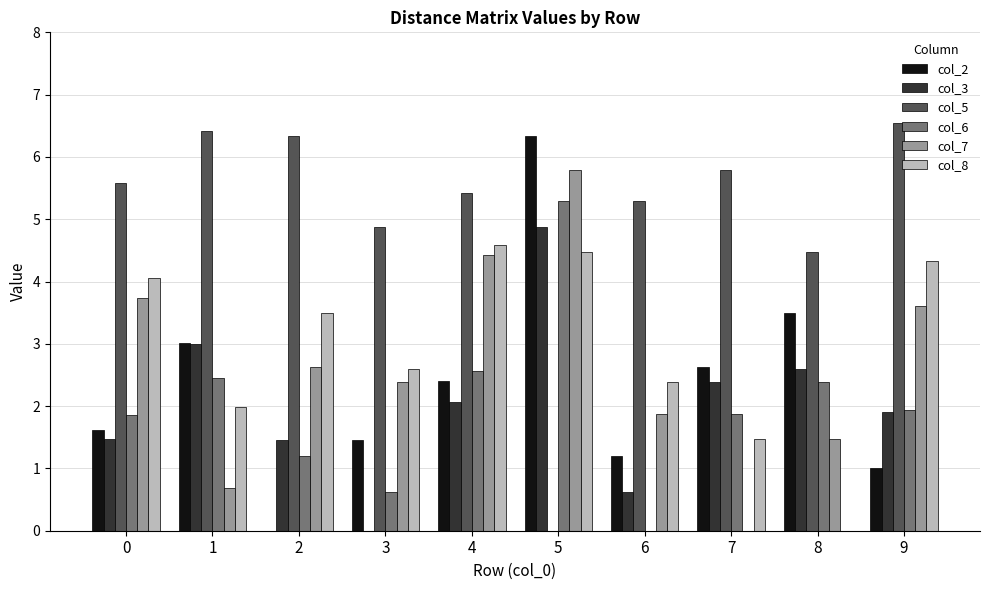

What is the sum of all col_3 values?

20.4